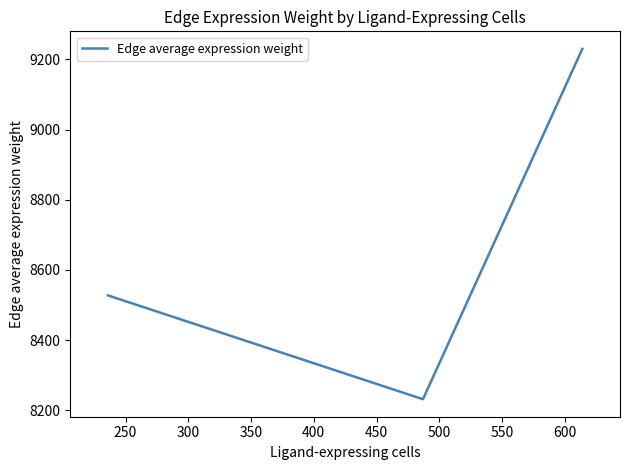

What is the difference between the maximum and second lowest values?

702.8